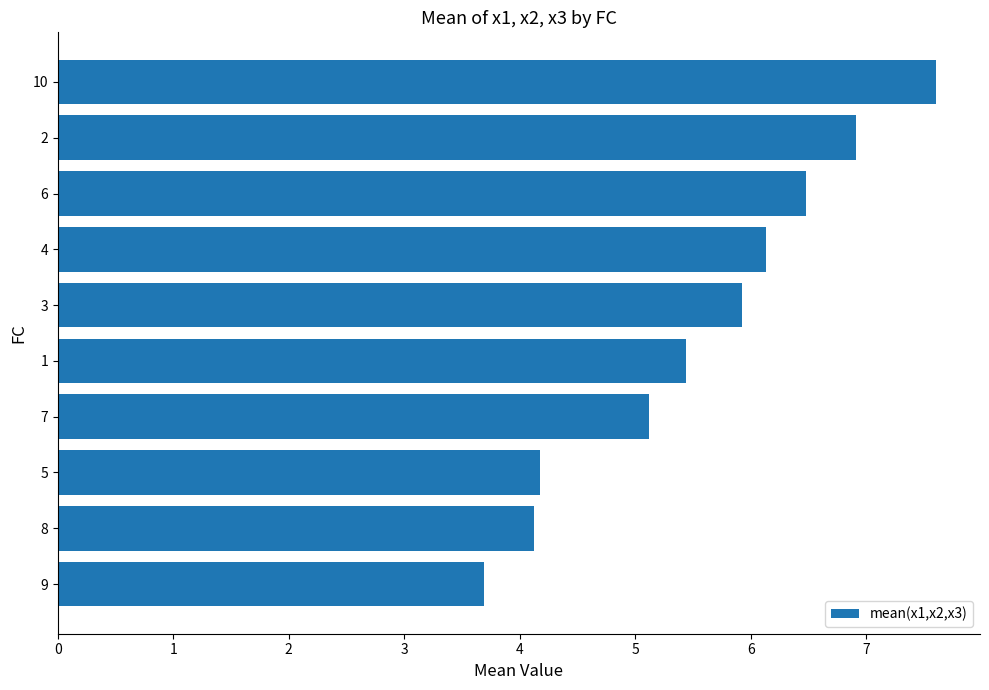

Reading bottom to top, extract all data points from this chart.

3.7	4.1	4.2	5.1	5.4	5.9	6.1	6.5	6.9	7.6